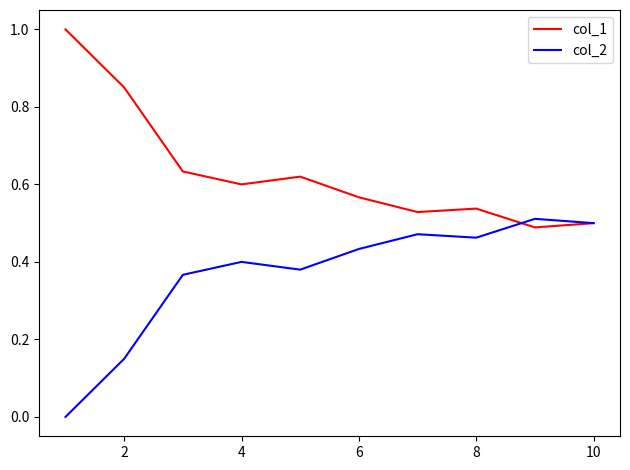

Which series has the largest total across all categories?

col_1